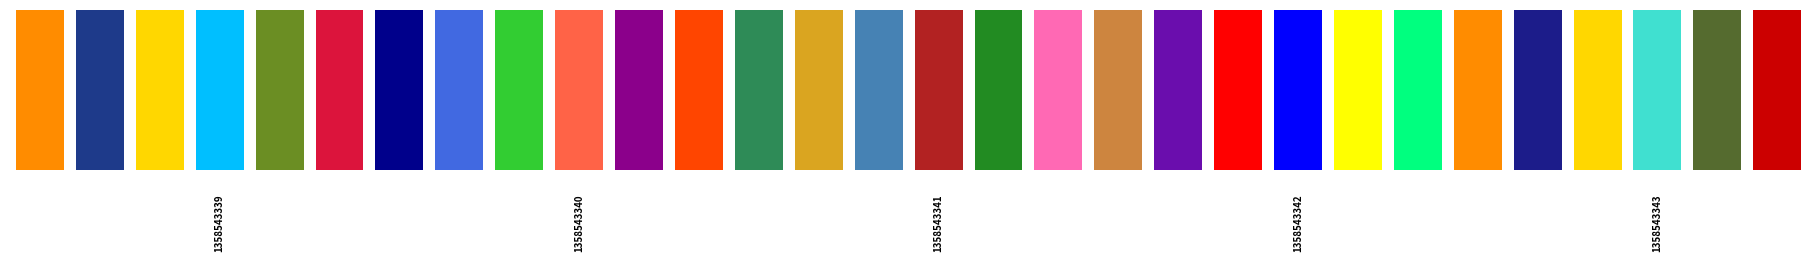

Does the chart contain any negative values?

Yes